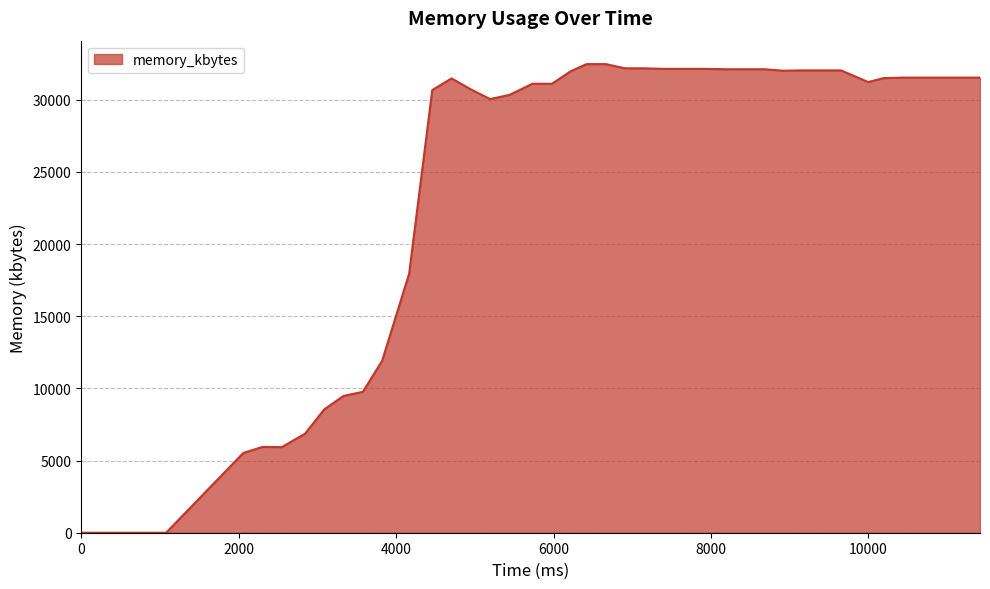

Does the chart display data point markers on the line(s)?

No